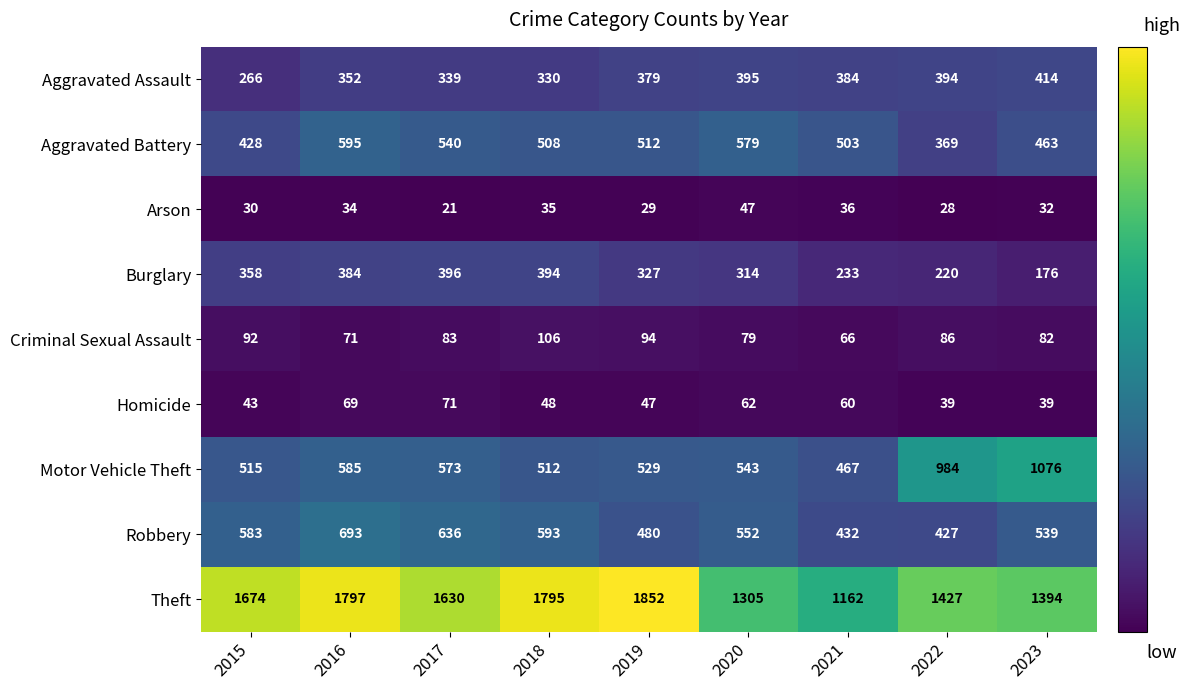

Which series has the largest total across all categories?

Theft